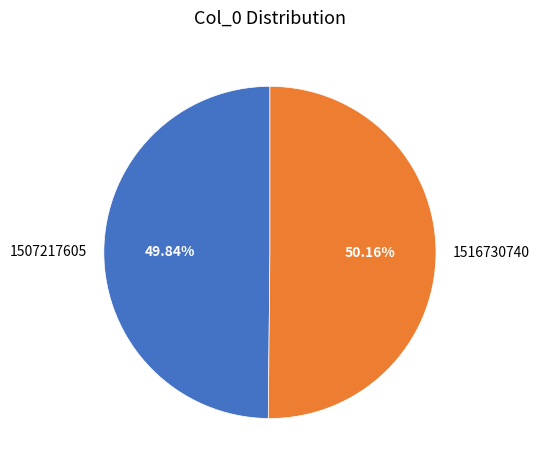

How many slices are in this pie chart?

2